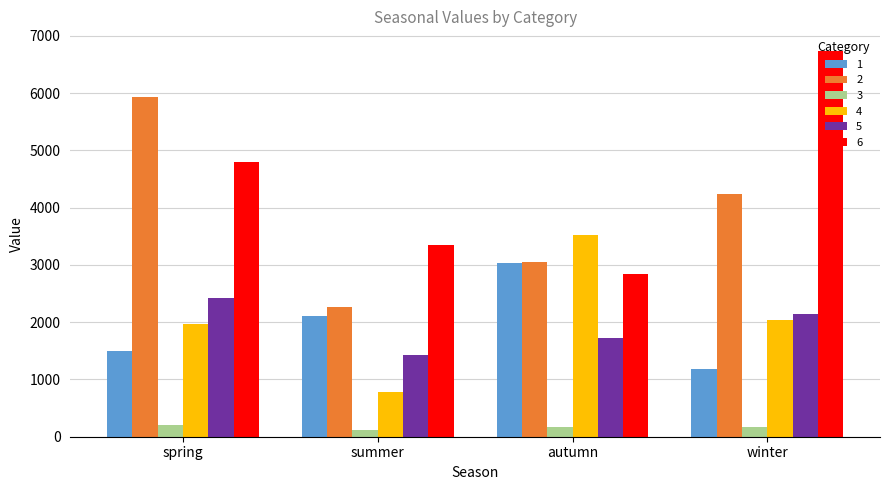

At which label does 5 first exceed 2142?

spring